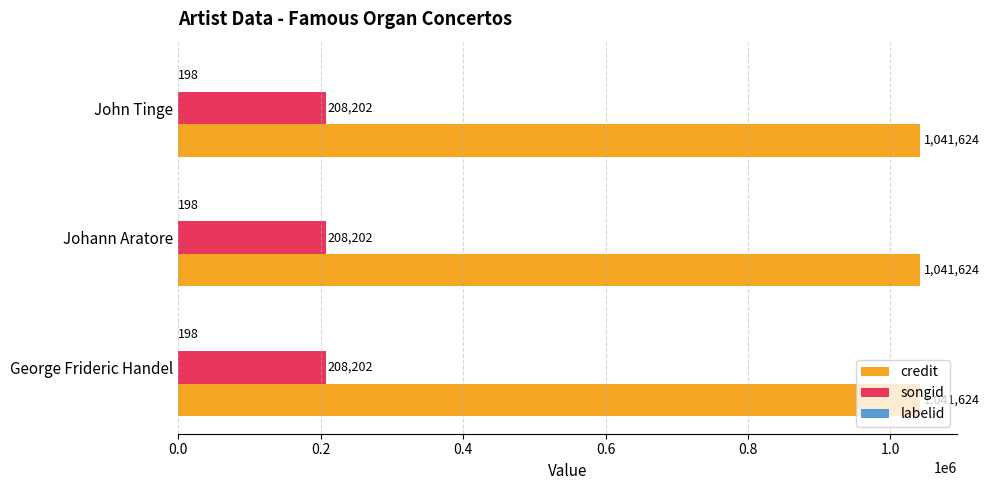

True or false: songid has a value of 145482 at Johann Aratore.

False